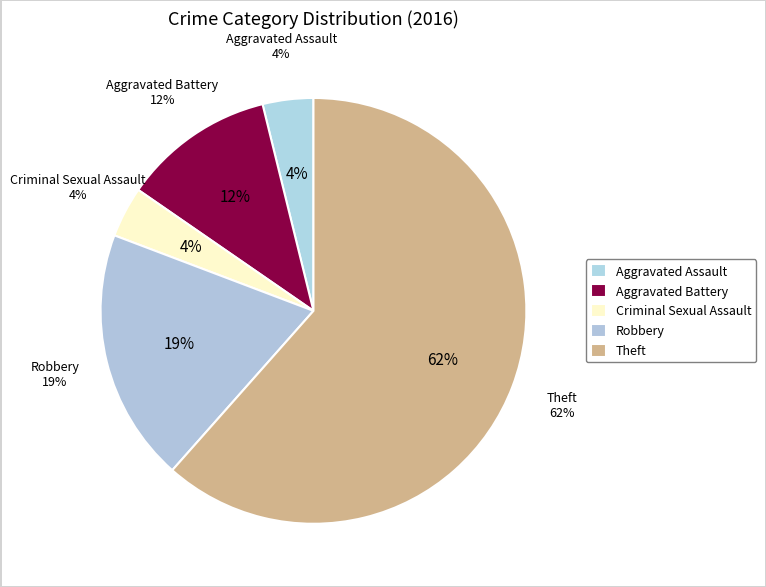

Which category accounts for the majority?

Theft